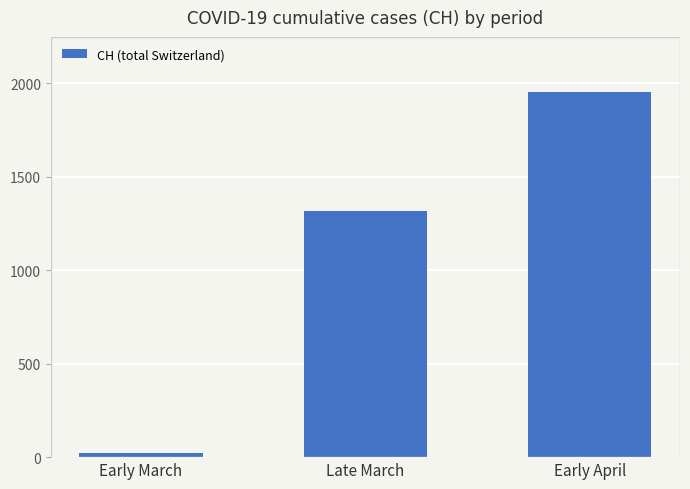

What value does the data have at Early April, to the nearest 10?

1960